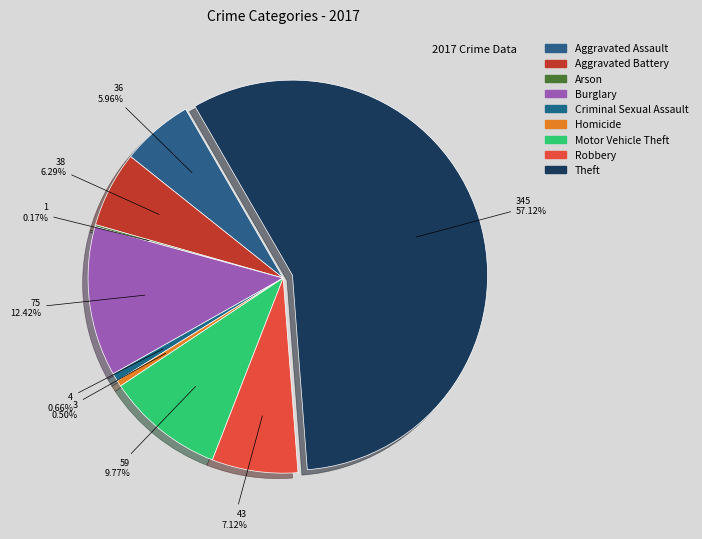

What is the total percentage of Robbery and Aggravated Battery?

13.4%